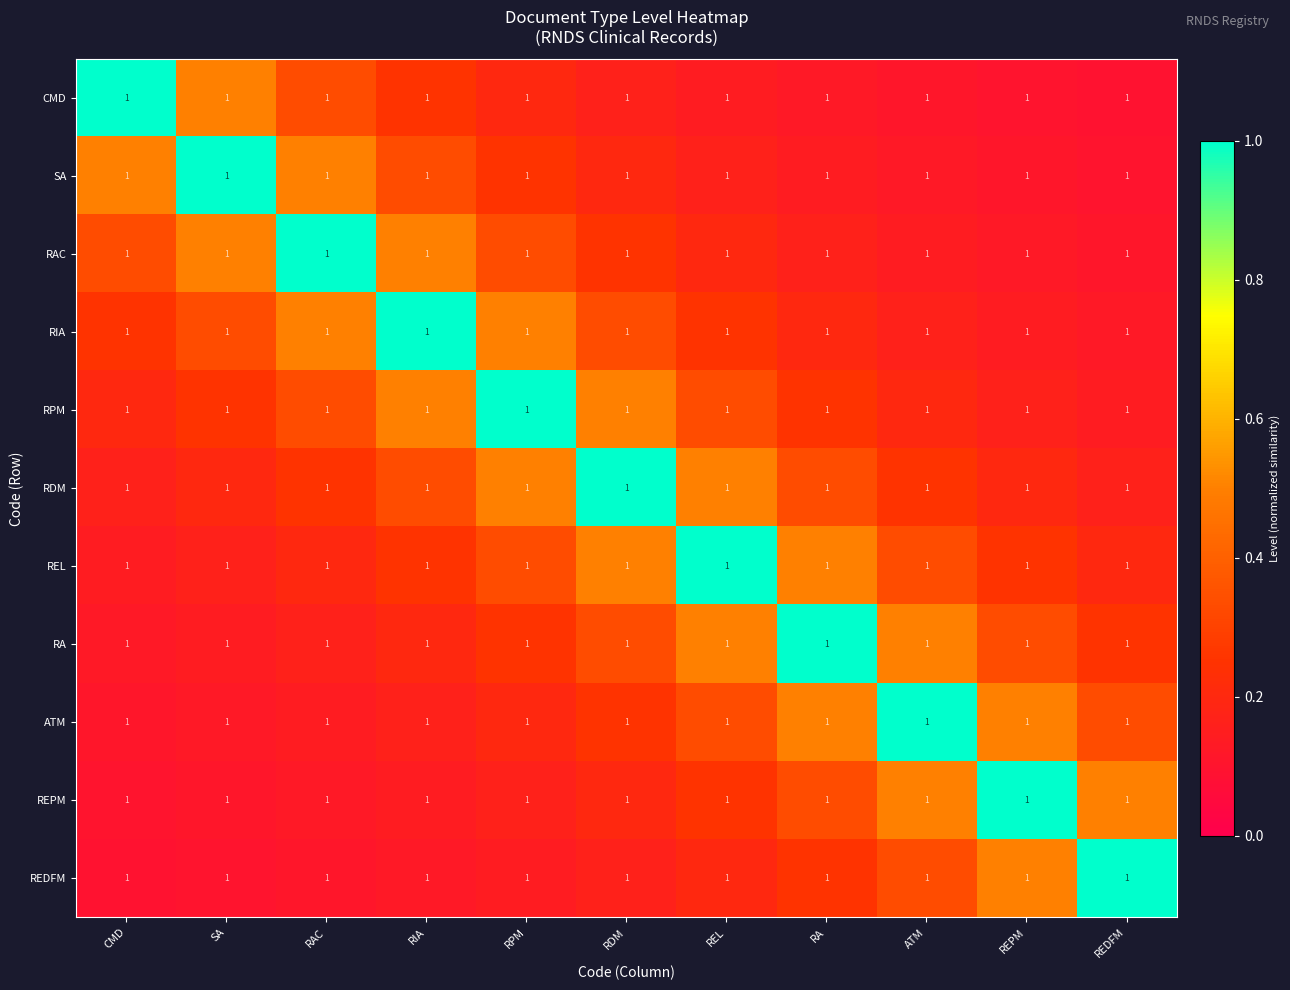

True or false: RA has a value of 0.1 at CMD.

False